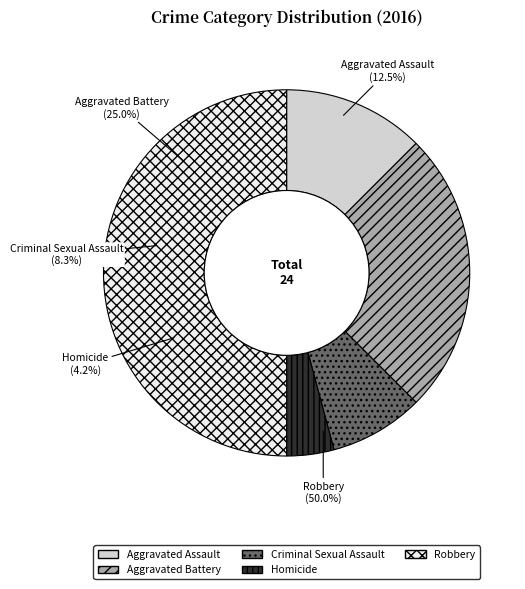

Is it true that Aggravated Battery is 25% of the pie?

True